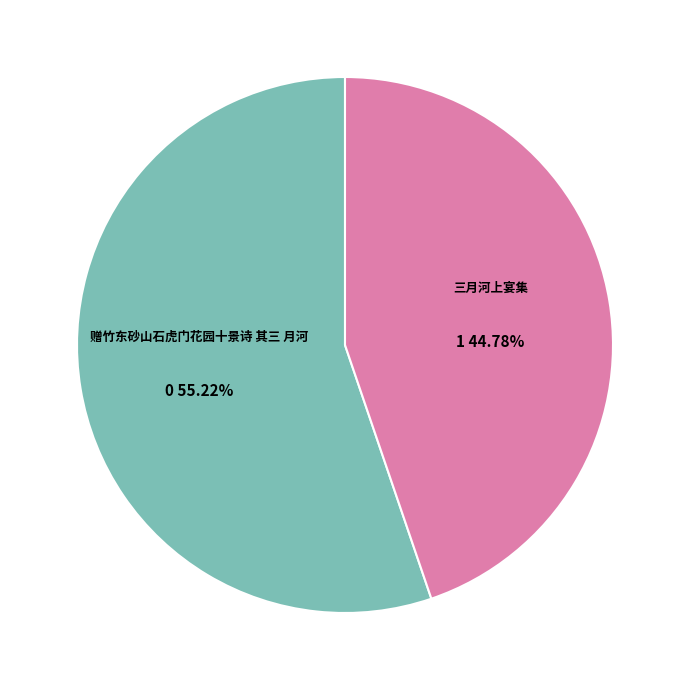

Count the number of slices in the pie.

2